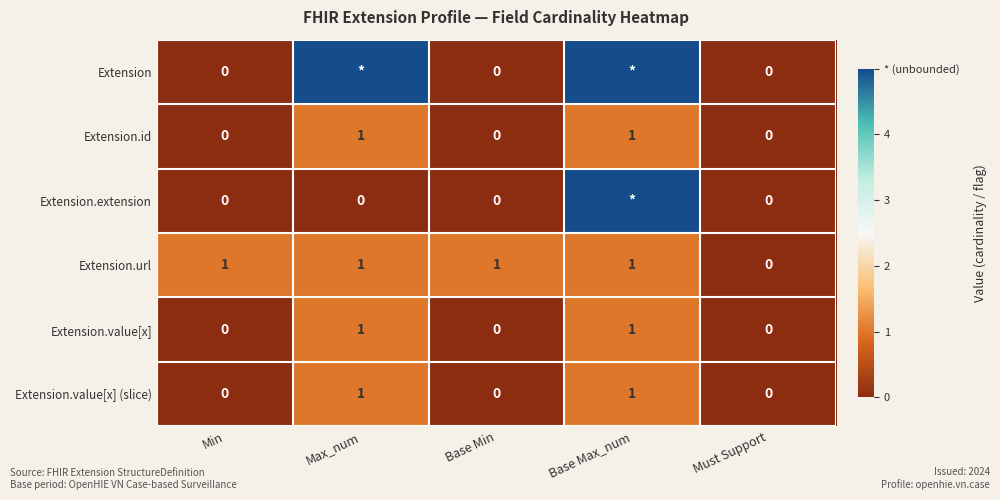

The Extension.value[x] (slice) series shows 0 at Base Min. True or false?

True